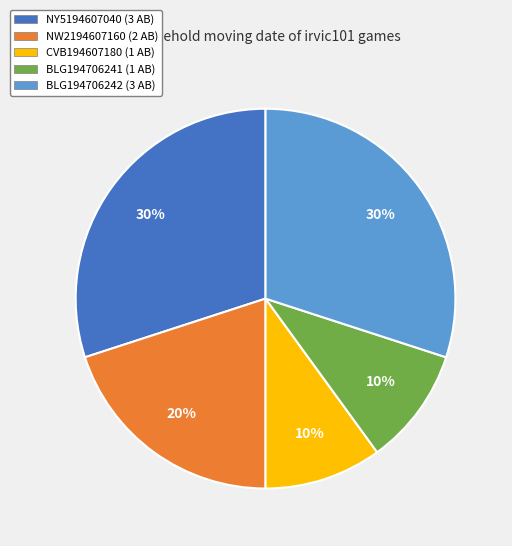

To the nearest percent, what is the difference between the largest and smallest slice percentages?

20%